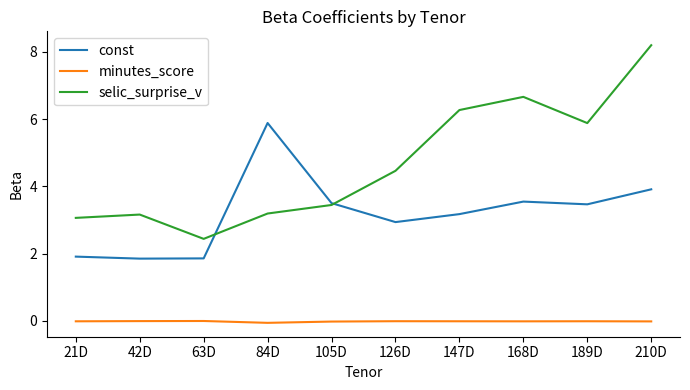

At 84D, list the series in order from smallest to largest.

minutes_score, selic_surprise_v, const